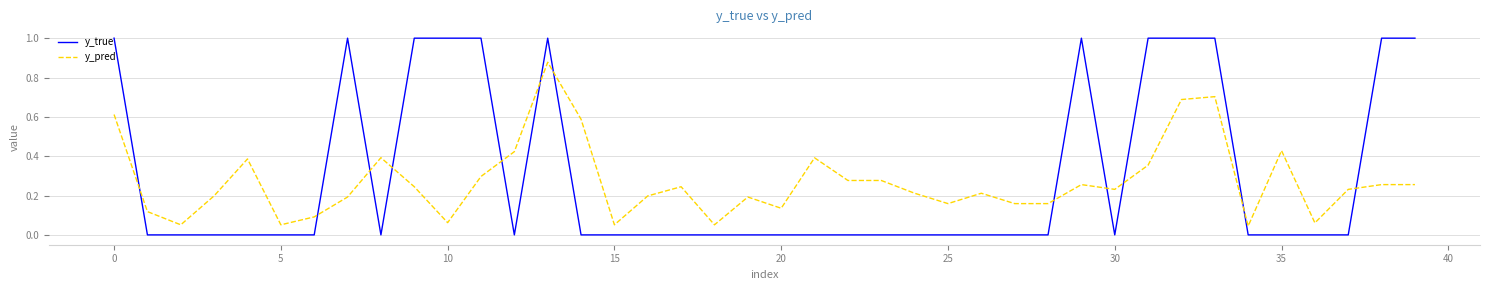

Which series has the largest range (max minus min)?

y_true